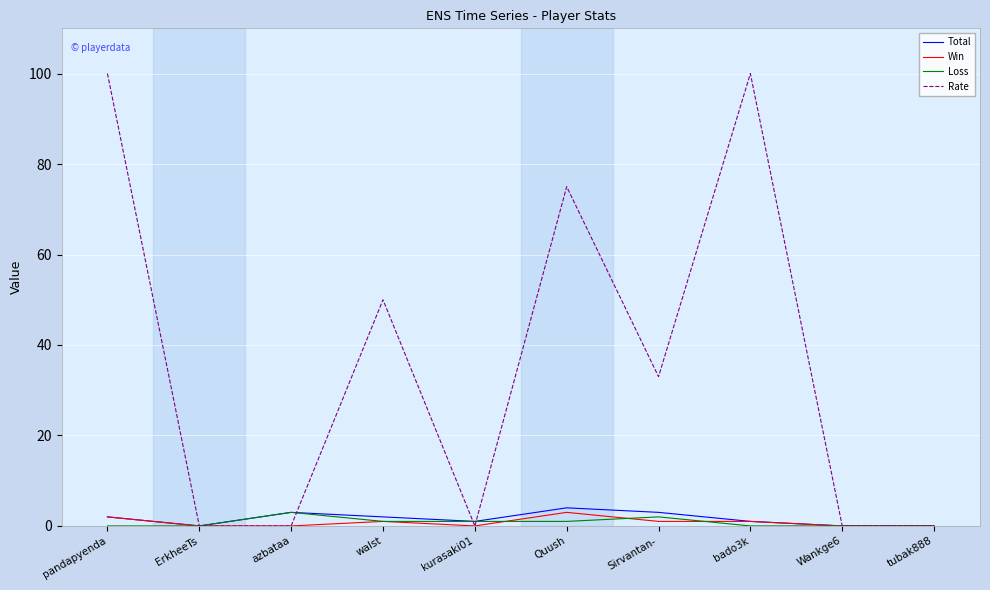

The Rate series shows 0 at tubak888. True or false?

True